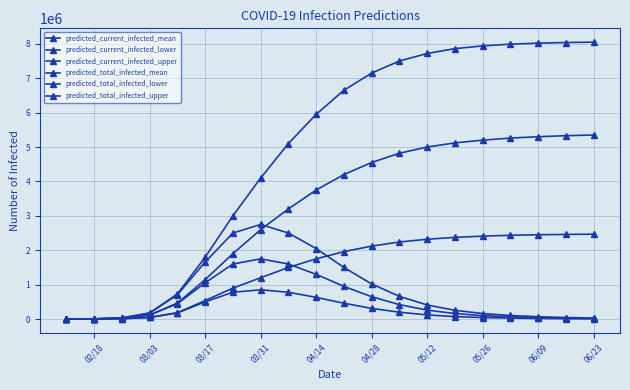

How many lines are shown in the chart?

6